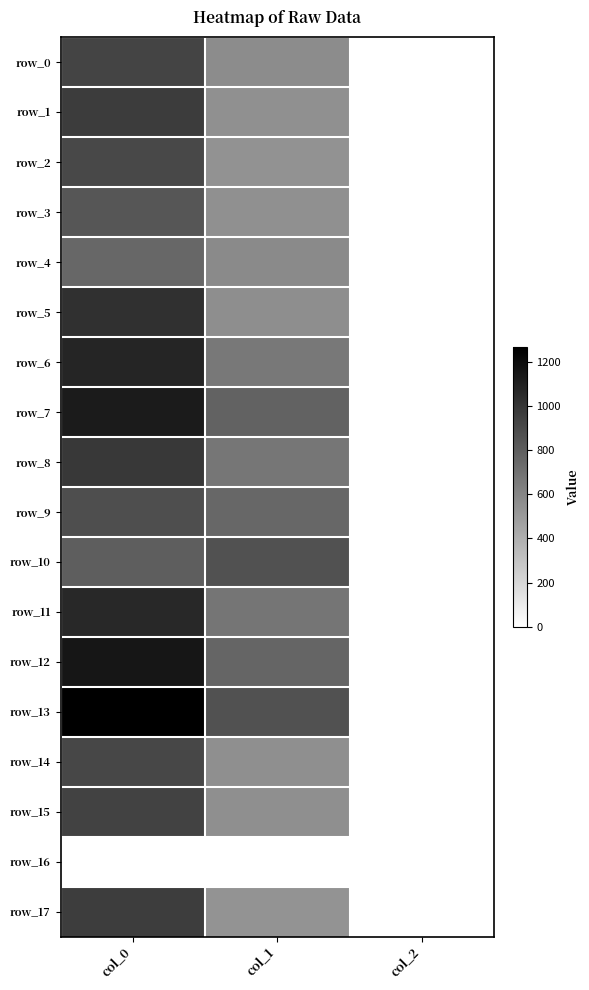

Which has a higher value, col_1 or col_2?

col_1